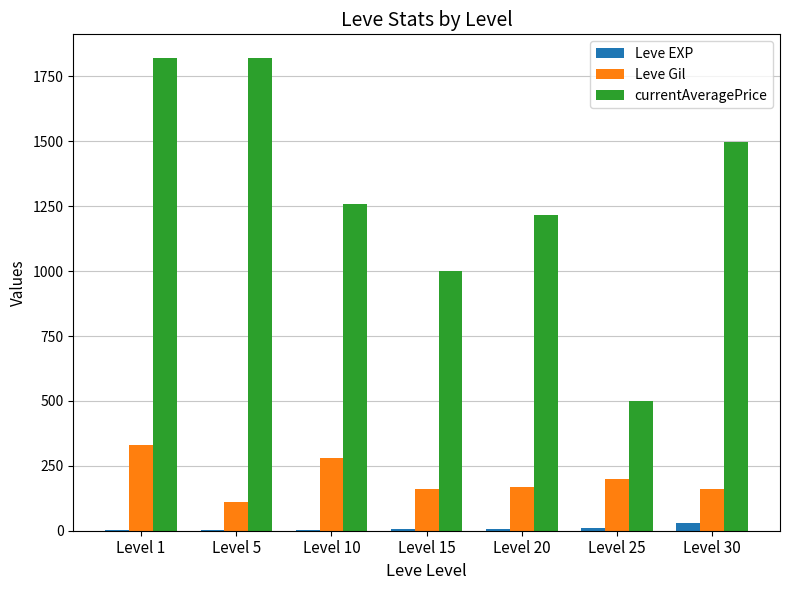

What is the difference between the Leve EXP values at Level 30 and Level 15?

26